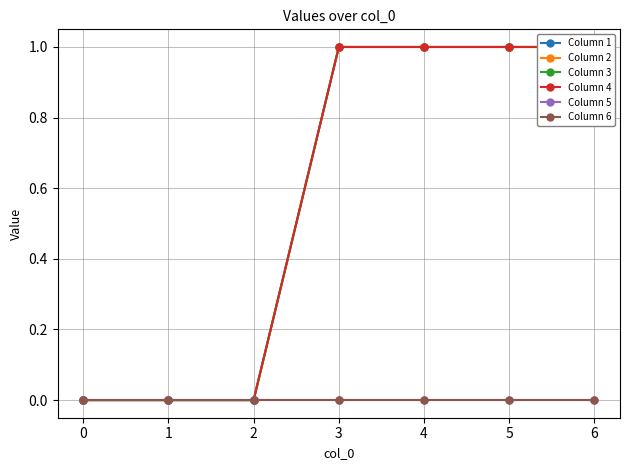

At 2, list the series in order from largest to smallest.

Column 1, Column 2, Column 3, Column 4, Column 5, Column 6